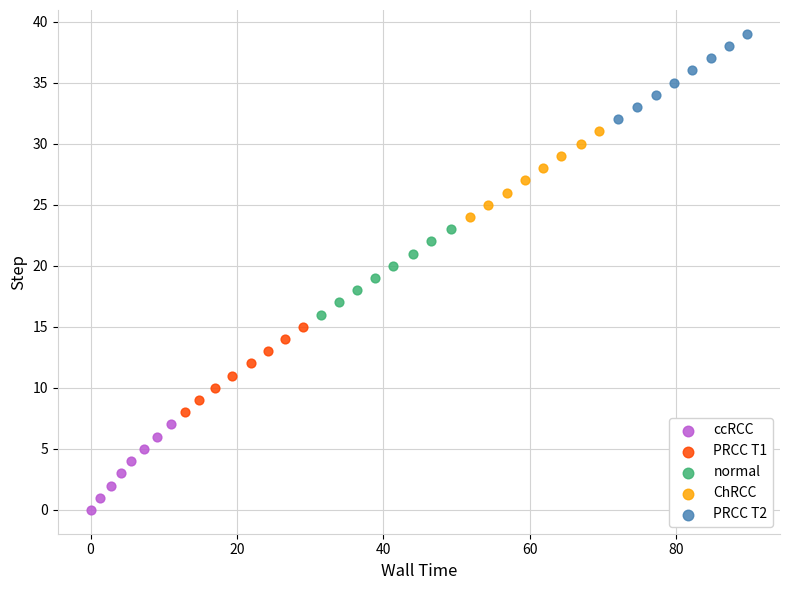

What are all the series names shown in the legend?

ccRCC, PRCC T1, normal, ChRCC, PRCC T2